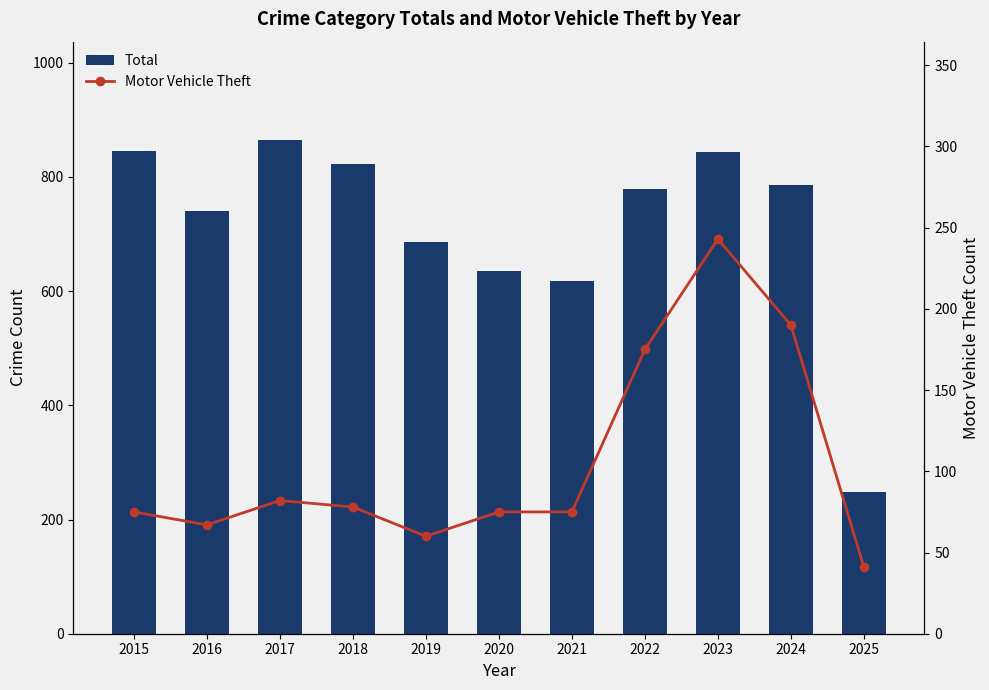

What is the sum of all Motor Vehicle Theft values?

1161